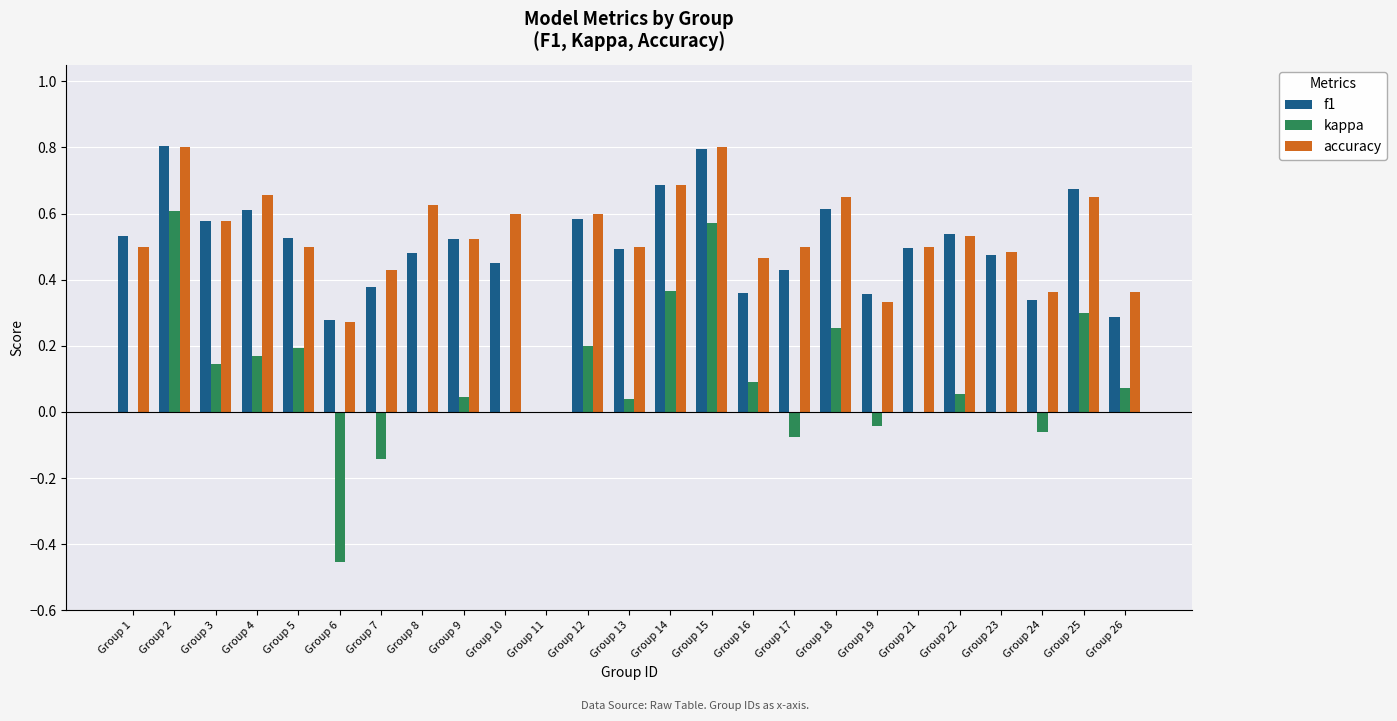

At which category is the sum across all series the highest?

Group 2